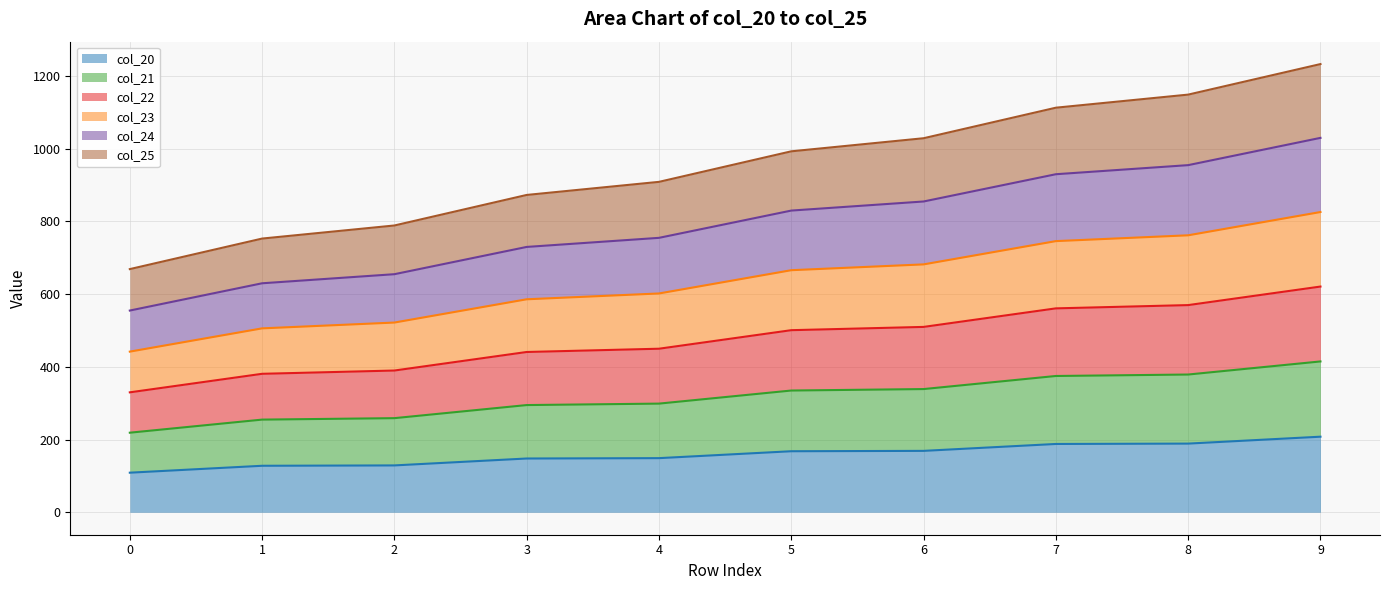

What is the highest value of the col_20 series?

208.0